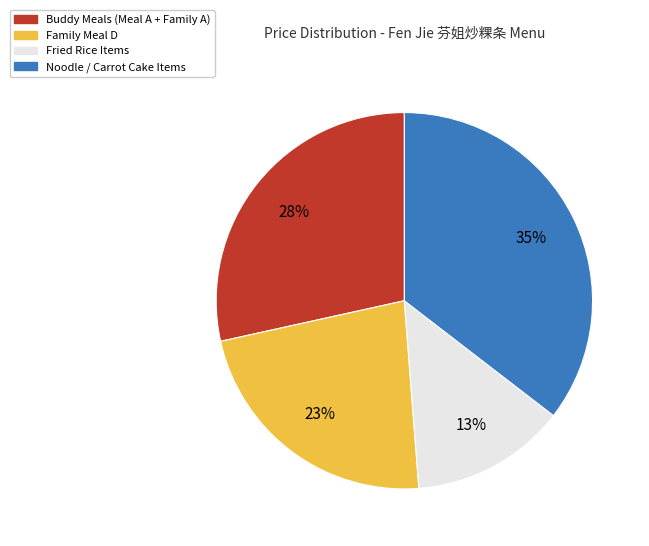

Which has a higher value, Noodle / Carrot Cake Items or Buddy Meals (Meal A + Family A)?

Noodle / Carrot Cake Items